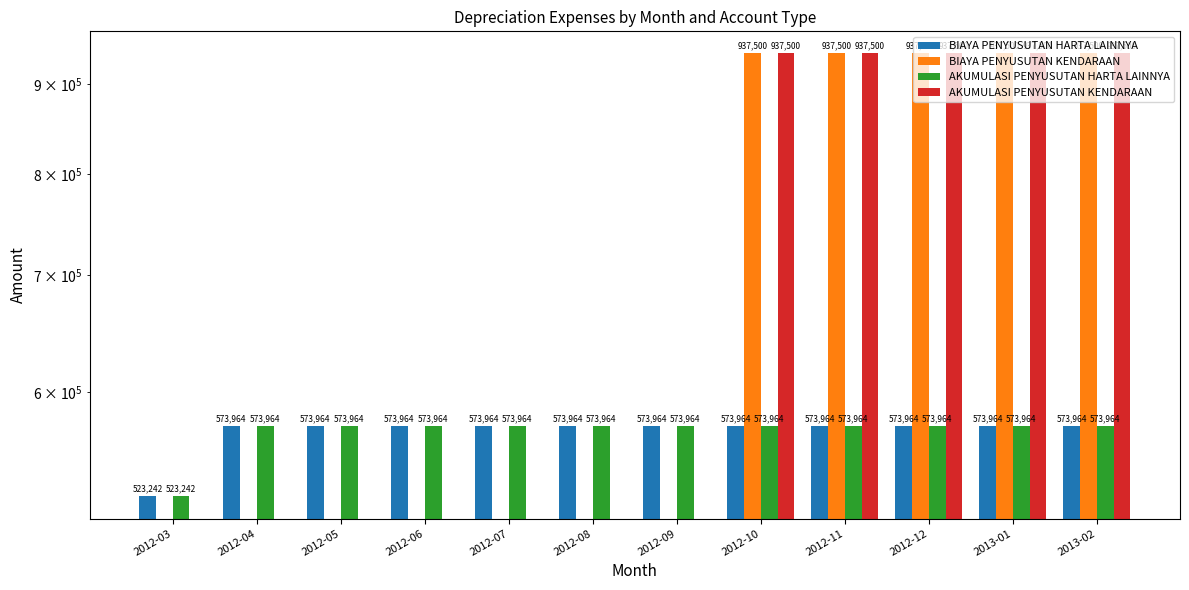

True or false: BIAYA PENYUSUTAN KENDARAAN has a value of 0 at 2012-07.

True